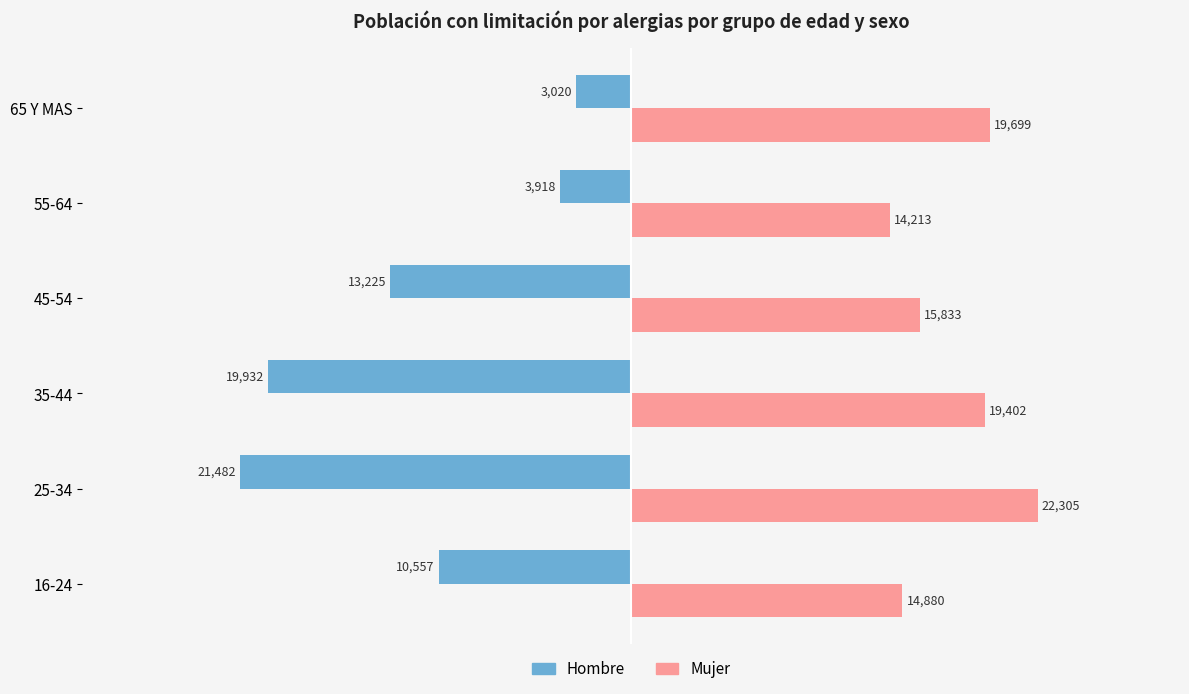

What are all the series names shown in the legend?

Hombre, Mujer